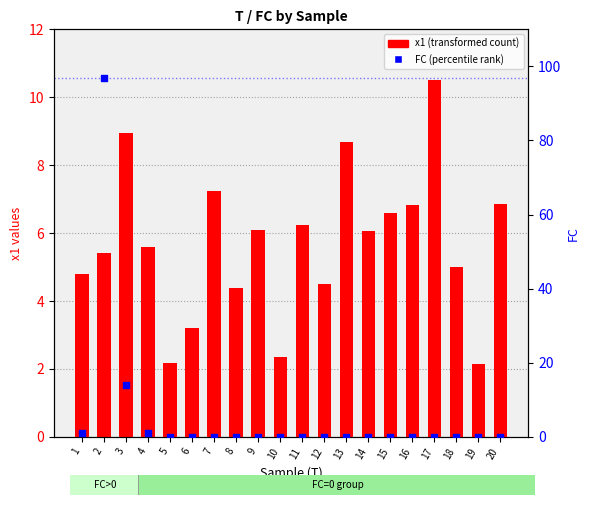

Which series has the largest total across all categories?

x1 (transformed count)